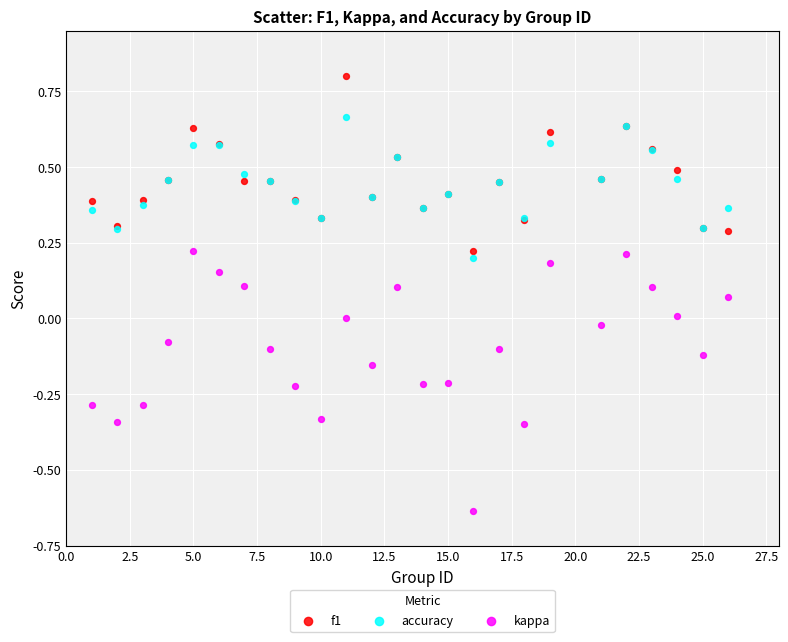

Which series has the largest Y range (max minus min)?

kappa